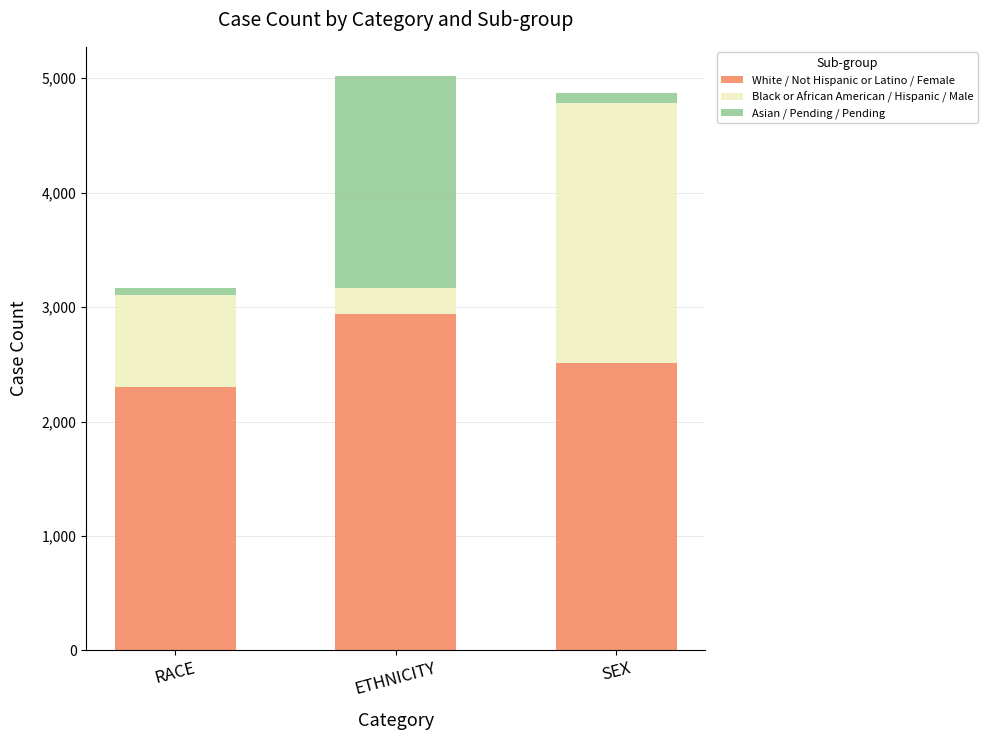

Where does the White / Not Hispanic or Latino / Female series first go above 2514?

ETHNICITY